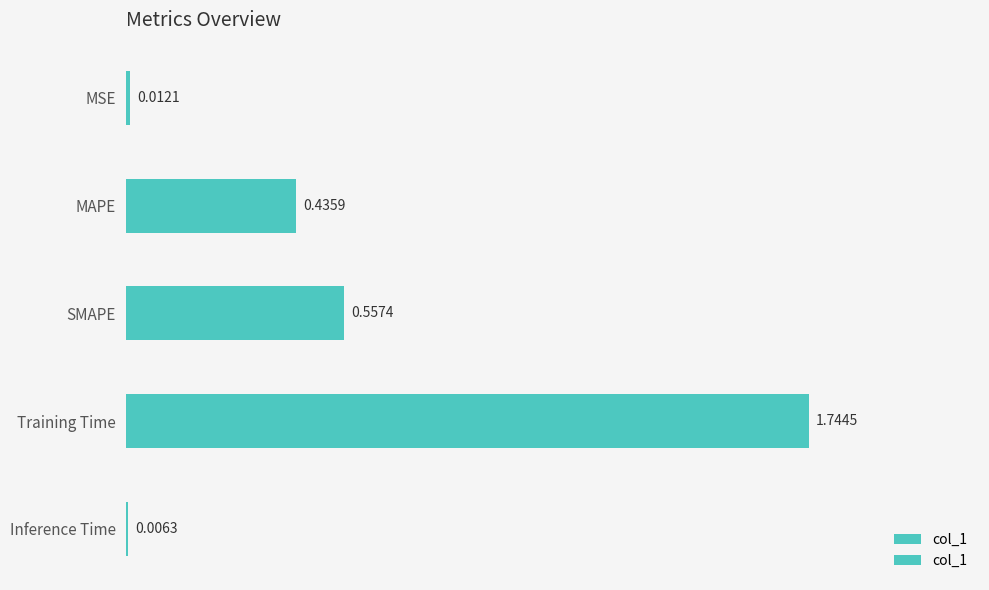

What is the sum of the values at MAPE and Training Time?

2.2